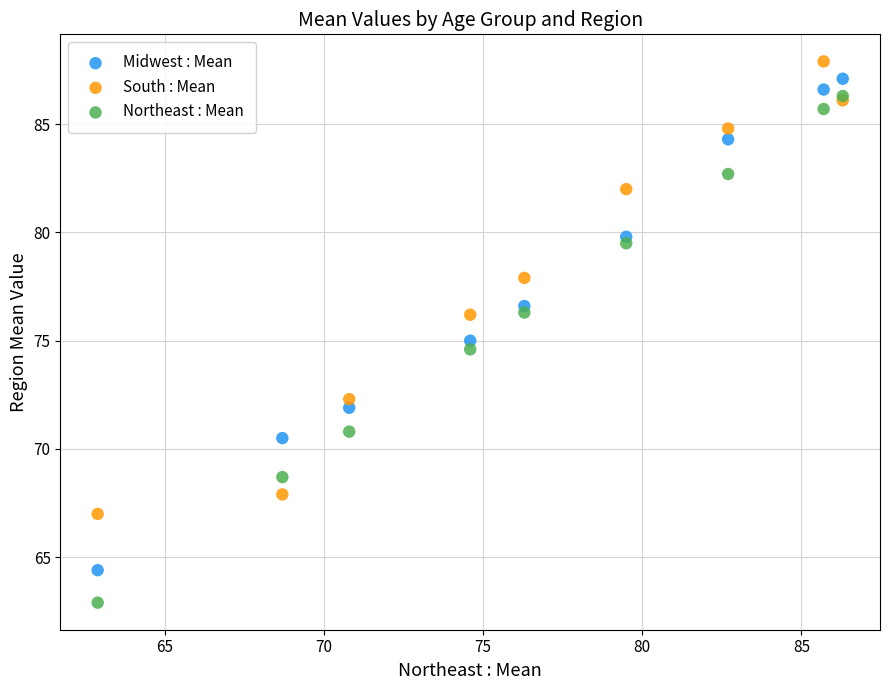

In the Northeast : Mean series, what Y value is closest to 74?

74.6